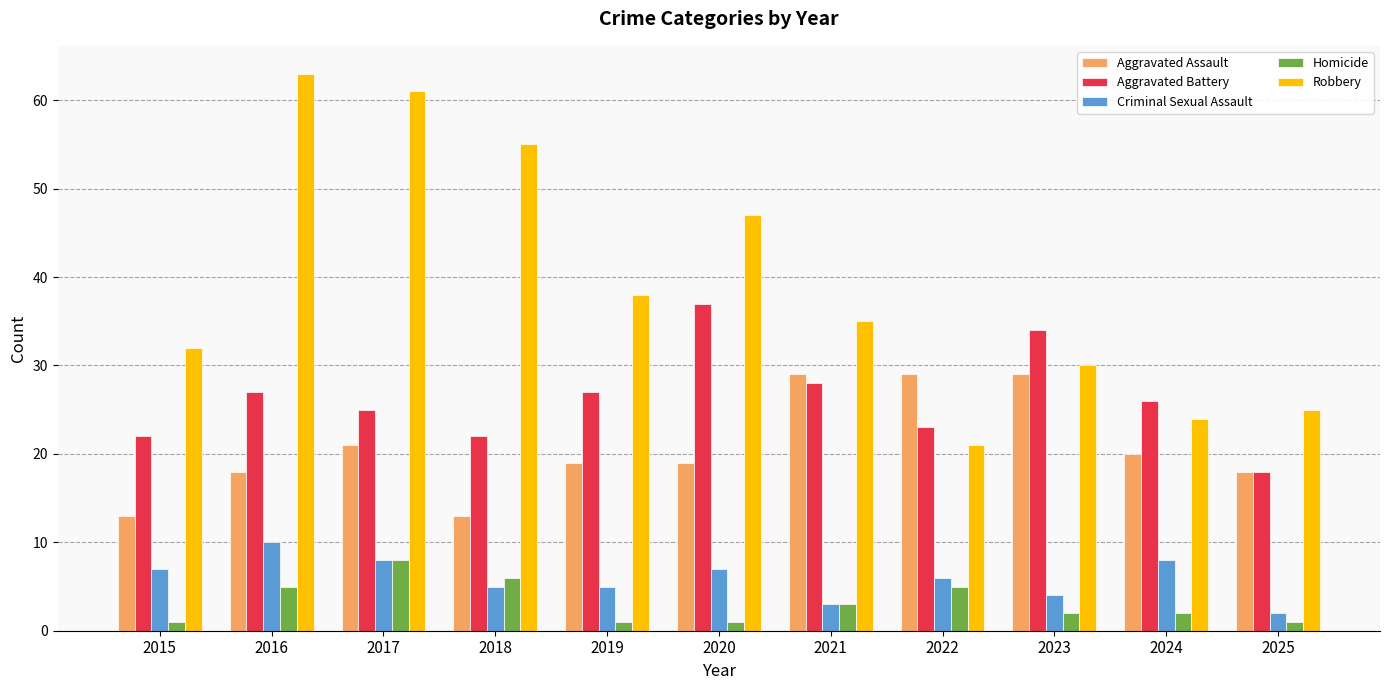

Reading left to right, extract all data points from this chart.

Aggravated Assault: 13	18	21	13	19	19	29	29	29	20	18
Aggravated Battery: 22	27	25	22	27	37	28	23	34	26	18
Criminal Sexual Assault: 7	10	8	5	5	7	3	6	4	8	2
Homicide: 1	5	8	6	1	1	3	5	2	2	1
Robbery: 32	63	61	55	38	47	35	21	30	24	25